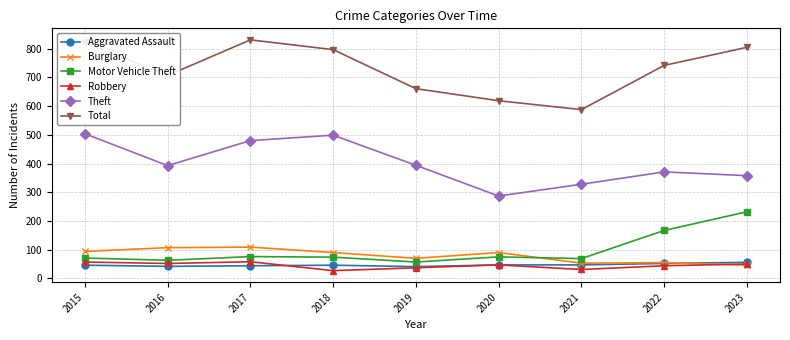

What are all the series names shown in the legend?

Aggravated Assault, Burglary, Motor Vehicle Theft, Robbery, Theft, Total